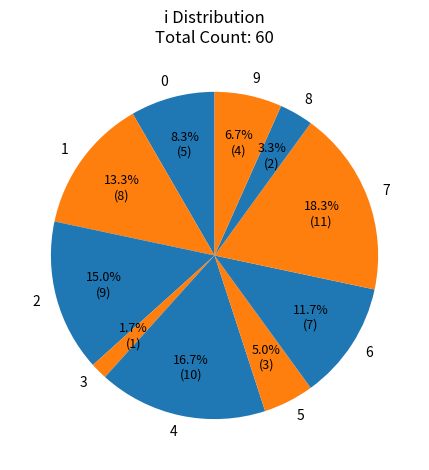

What is the smallest slice in the pie chart?

3